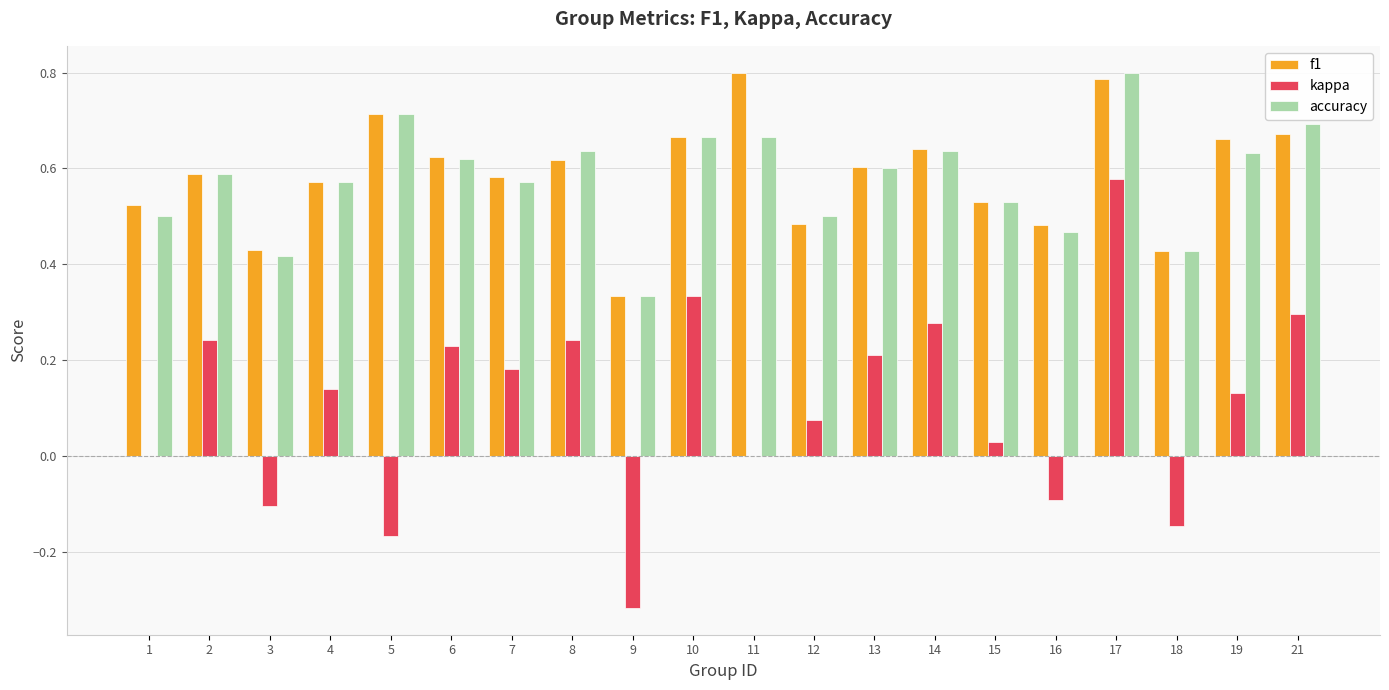

Count the accuracy values in the range 0 to 1.

20